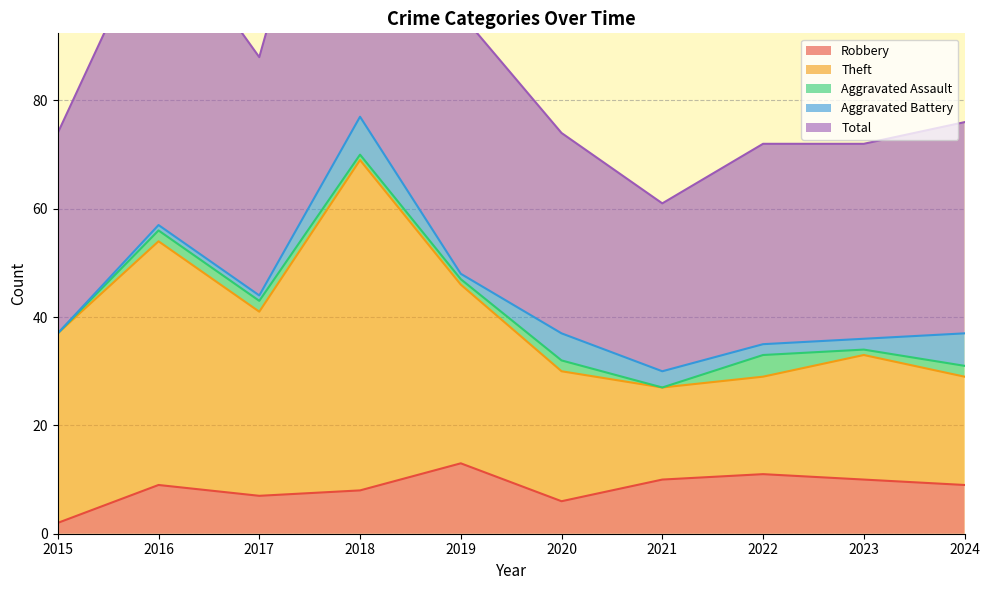

How many data points in Robbery are above 9?

4